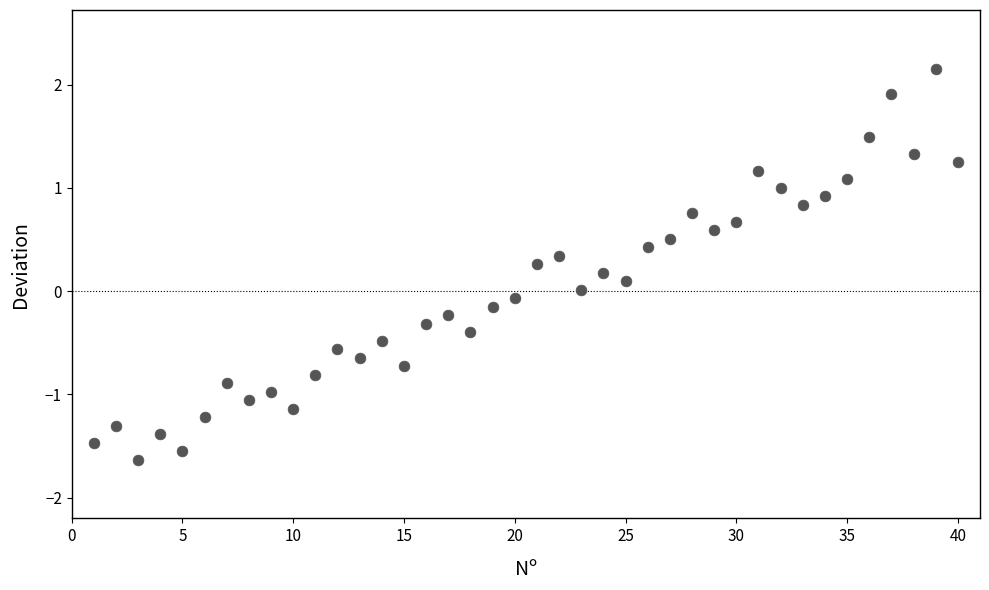

What is the range of Y values (max minus min)?

3.8